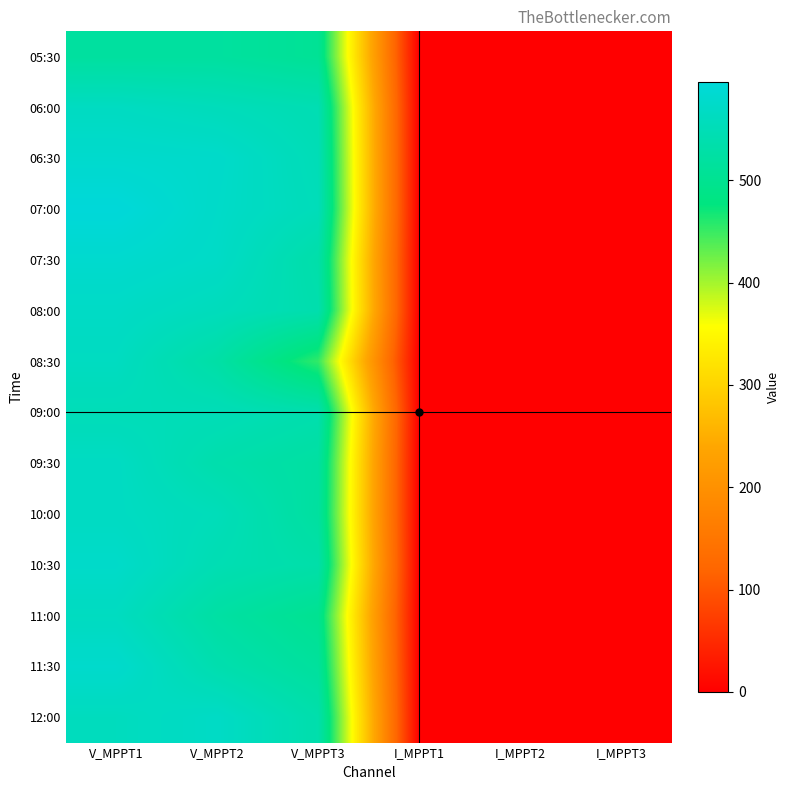

At which category is the sum across all series the highest?

V_MPPT1